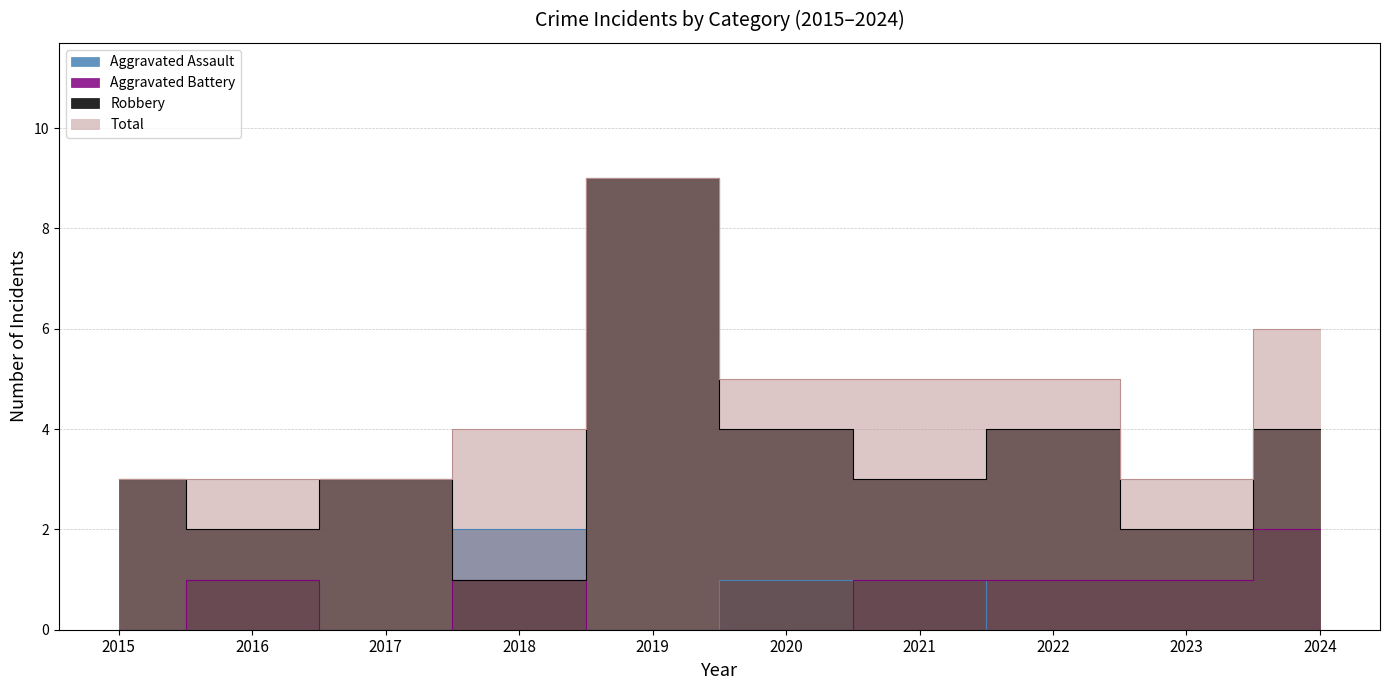

True or false: Aggravated Assault and Aggravated Battery intersect in this chart.

False